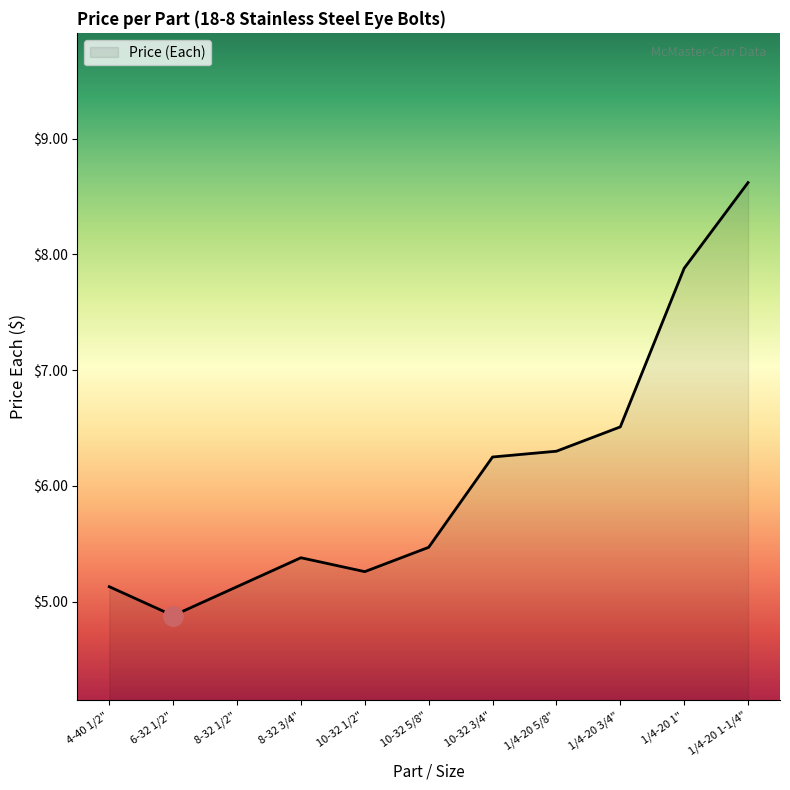

What is the difference between the maximum and minimum values?

3.7